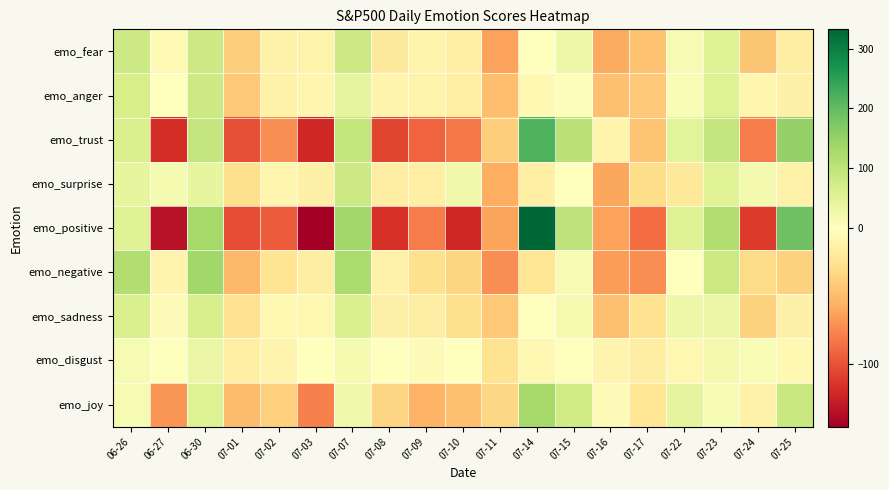

List the series in order of their peak value, highest first.

emo_positive, emo_trust, emo_negative, emo_joy, emo_fear, emo_anger, emo_surprise, emo_sadness, emo_disgust